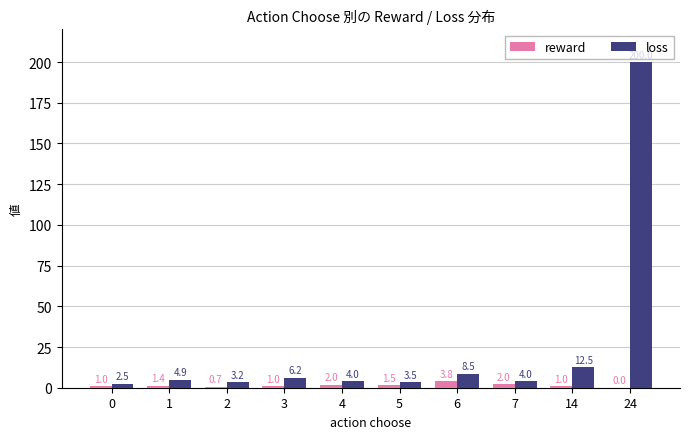

What is the total value across all series at 14?

13.5